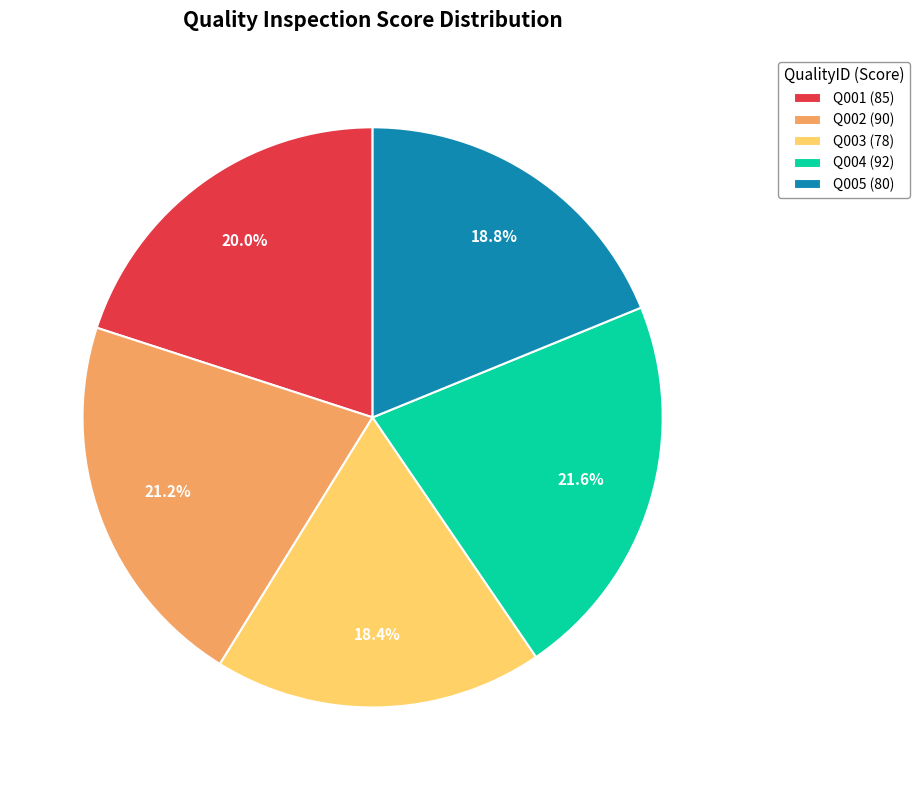

What is the ratio of the value at Q005 (80) to the value at Q001 (85)?

0.9